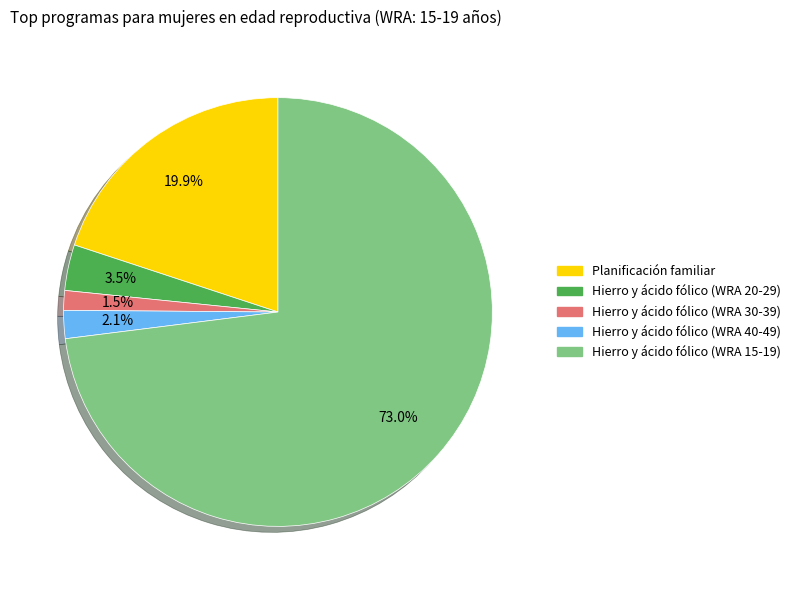

True or false: Planificación familiar accounts for 20% of the total.

True